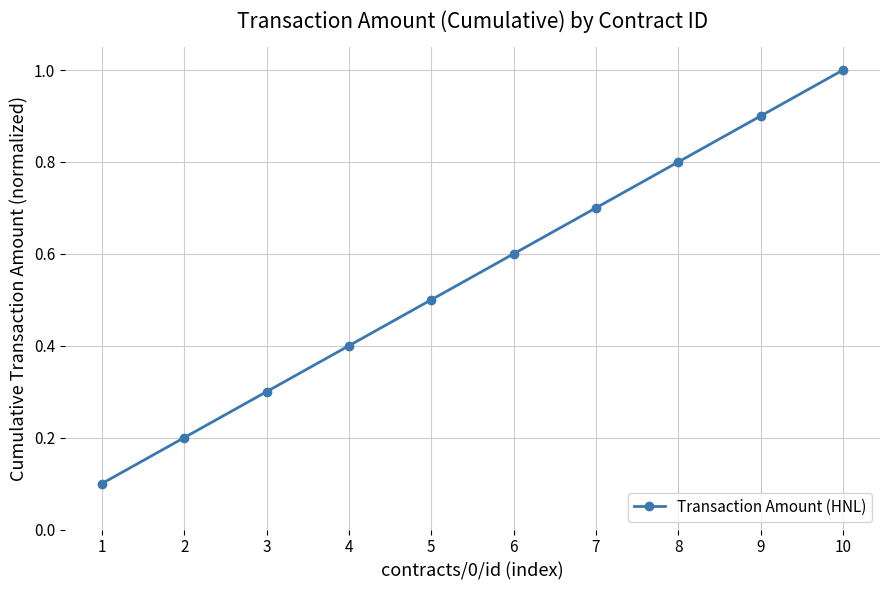

How many distinct data groups are displayed?

1